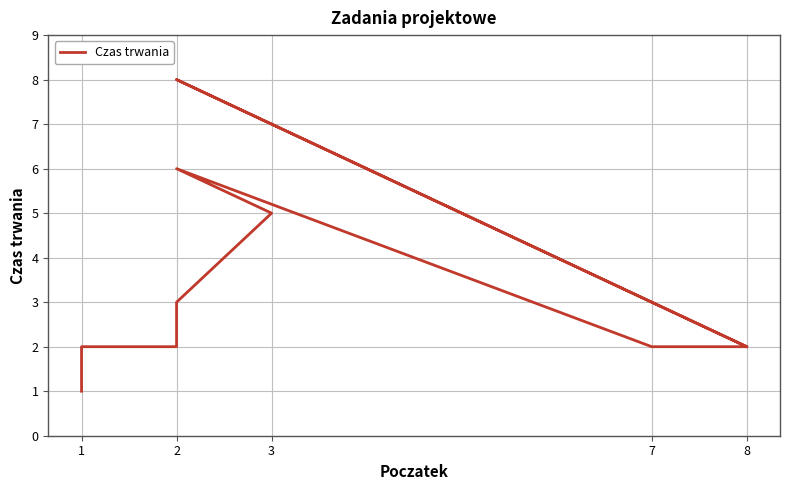

What is the minimum value shown in the chart?

1